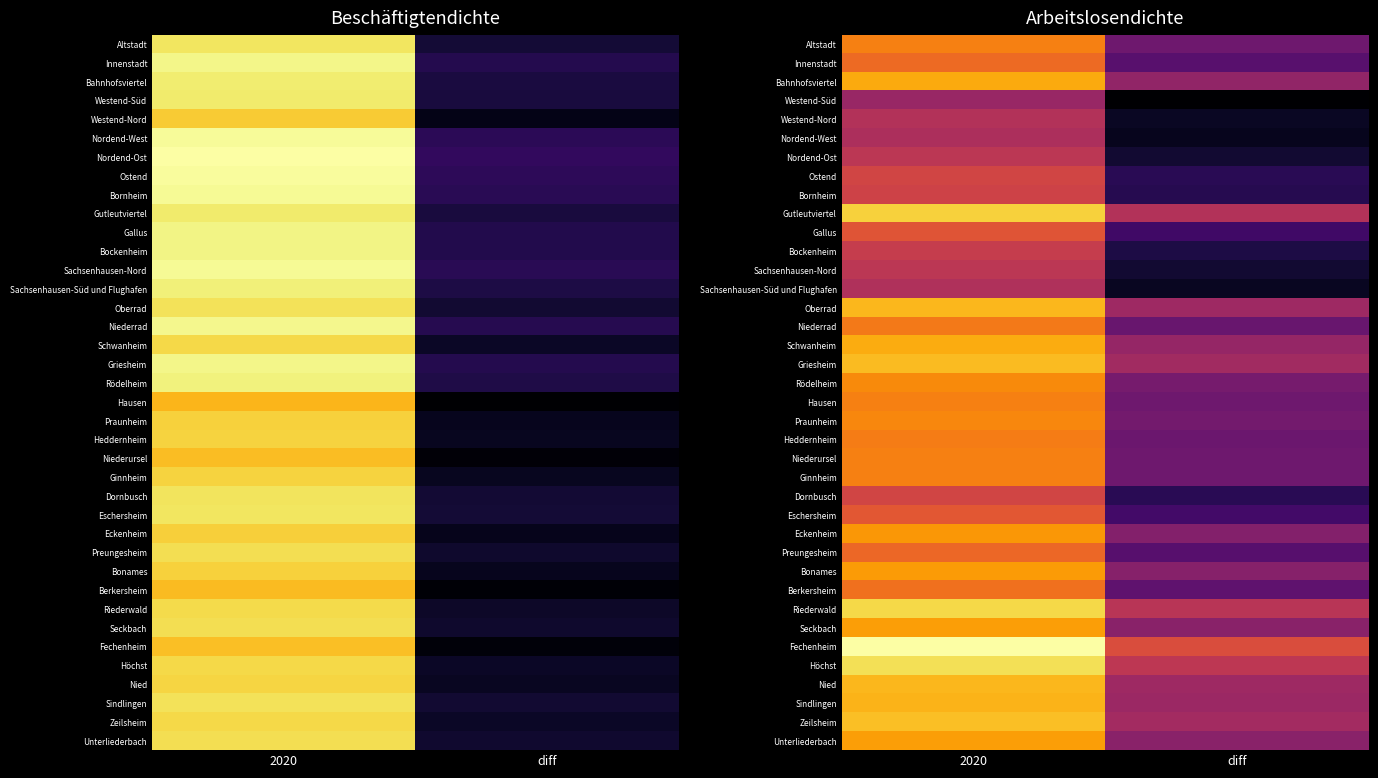

At which category is the sum across all series the highest?

2020